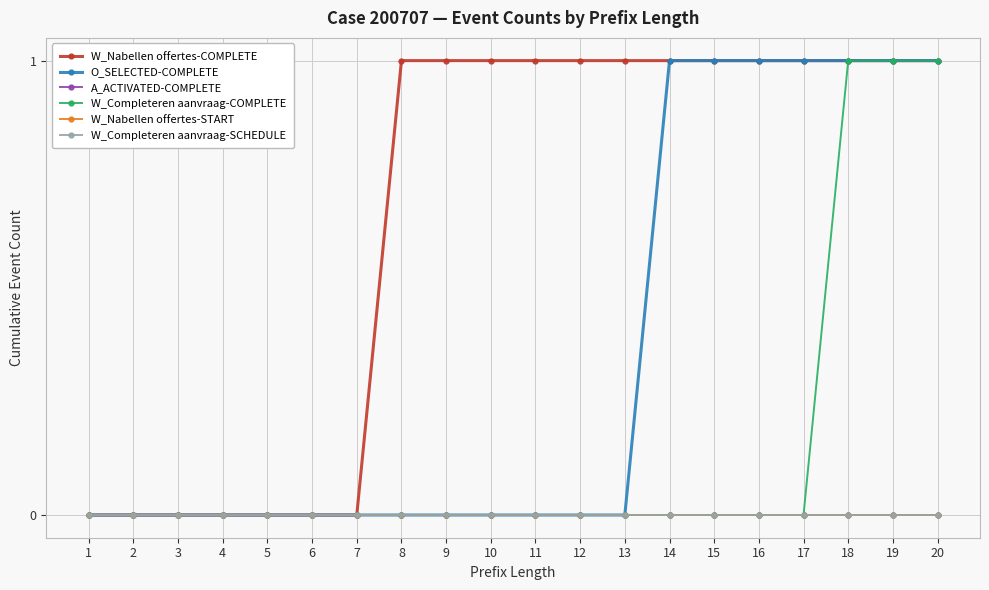

Which label corresponds to the smallest value in the chart?

1